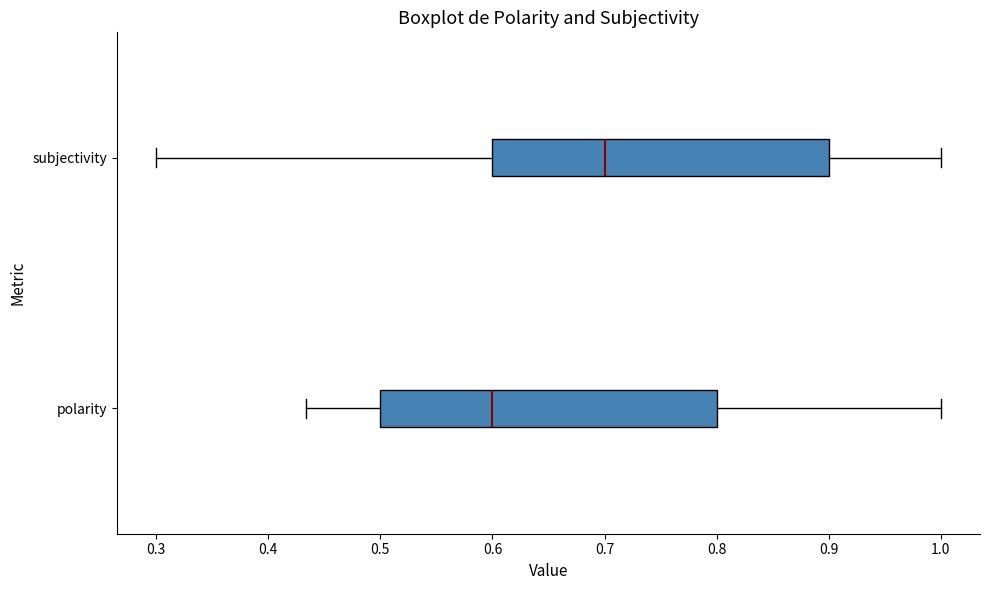

Reading bottom to top, read every box against the x-axis: the position of its median line, the range the box covers, and the ends of its whiskers. The values are not printed on the chart, so give them approximately, as read against the axis.

polarity: median 0.60, box 0.50 to 0.80, whiskers 0.43 to 1.00
subjectivity: median 0.70, box 0.60 to 0.90, whiskers 0.30 to 1.00